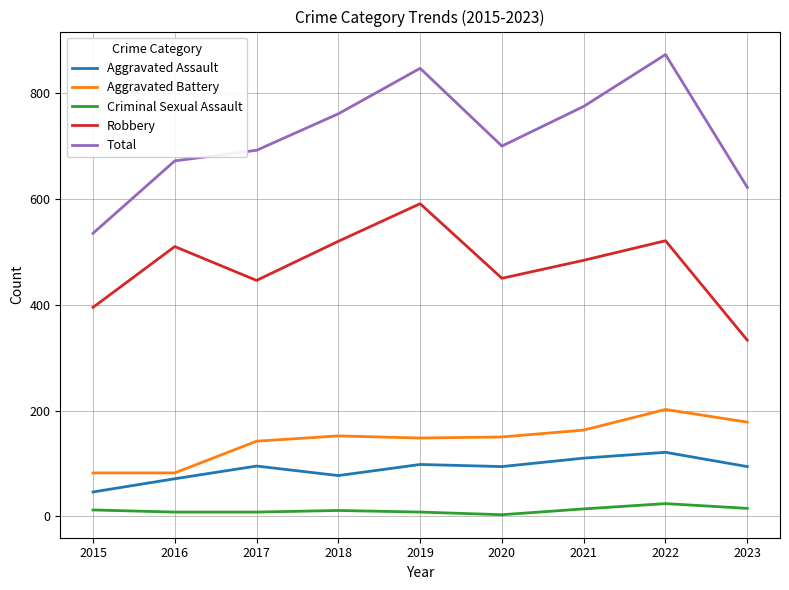

What is the average value of the Criminal Sexual Assault series?

11